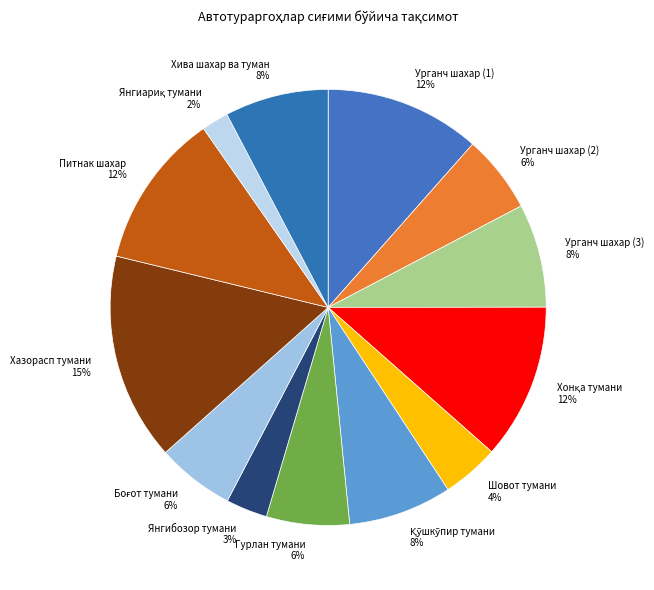

To the nearest percent, what portion does Питнак шахар represent?

12%